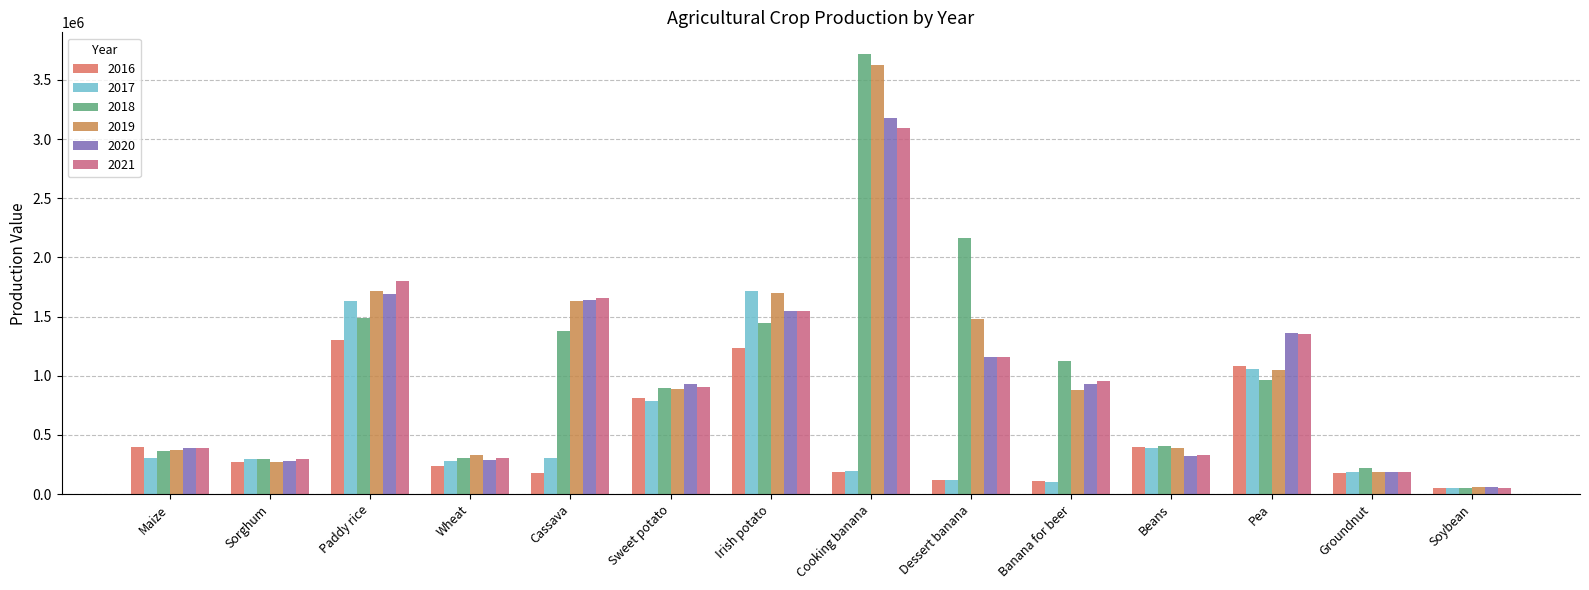

Reading right to left, transcribe all the data shown in this chart.

2016: Soybean=55189.0	Groundnut=177694.0	Pea=1086082.0	Beans=401317.0	Banana for beer=108416.0	Dessert banana=122667.0	Cooking banana=185884.0	Irish potato=1230891.0	Sweet potato=808499.0	Cassava=177496.0	Wheat=237012.0	Paddy rice=1304073.0	Sorghum=274987.0	Maize=402114.0
2017: Soybean=52694.0	Groundnut=187362.0	Pea=1060761.0	Beans=391605.0	Banana for beer=102332.0	Dessert banana=117981.0	Cooking banana=199565.0	Irish potato=1713831.0	Sweet potato=784244.0	Cassava=305145.0	Wheat=282068.0	Paddy rice=1633520.0	Sorghum=296000.0	Maize=309457.0
2018: Soybean=48631.0	Groundnut=221069.0	Pea=964611.0	Beans=410264.0	Banana for beer=1122757.0	Dessert banana=2163072.0	Cooking banana=3715919.0	Irish potato=1444199.0	Sweet potato=899497.0	Cassava=1377459.0	Wheat=306210.0	Paddy rice=1492544.0	Sorghum=298689.0	Maize=365527.0
2019: Soybean=61358.0	Groundnut=183218.0	Pea=1049992.0	Beans=391121.0	Banana for beer=879672.0	Dessert banana=1481763.0	Cooking banana=3623122.0	Irish potato=1700490.0	Sweet potato=890254.0	Cassava=1629739.0	Wheat=329278.0	Paddy rice=1718397.0	Sorghum=274485.0	Maize=373066.0
2020: Soybean=57232.0	Groundnut=187008.0	Pea=1365309.0	Beans=318642.0	Banana for beer=931198.0	Dessert banana=1162979.0	Cooking banana=3180479.0	Irish potato=1544227.0	Sweet potato=932227.0	Cassava=1642935.0	Wheat=289132.0	Paddy rice=1691890.0	Sorghum=280068.0	Maize=389059.0
2021: Soybean=55754.2	Groundnut=186607.6	Pea=1355647.2	Beans=334062.7	Banana for beer=958934.5	Dessert banana=1162822.3	Cooking banana=3089891.9	Irish potato=1551234.1	Sweet potato=903968.8	Cassava=1653321.7	Wheat=303795.3	Paddy rice=1799479.7	Sorghum=299995.9	Maize=387753.9